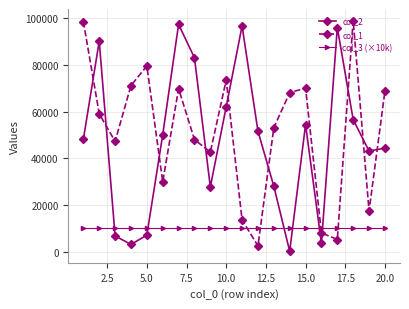

True or false: col_1 has more than 1 interior local peaks.

True